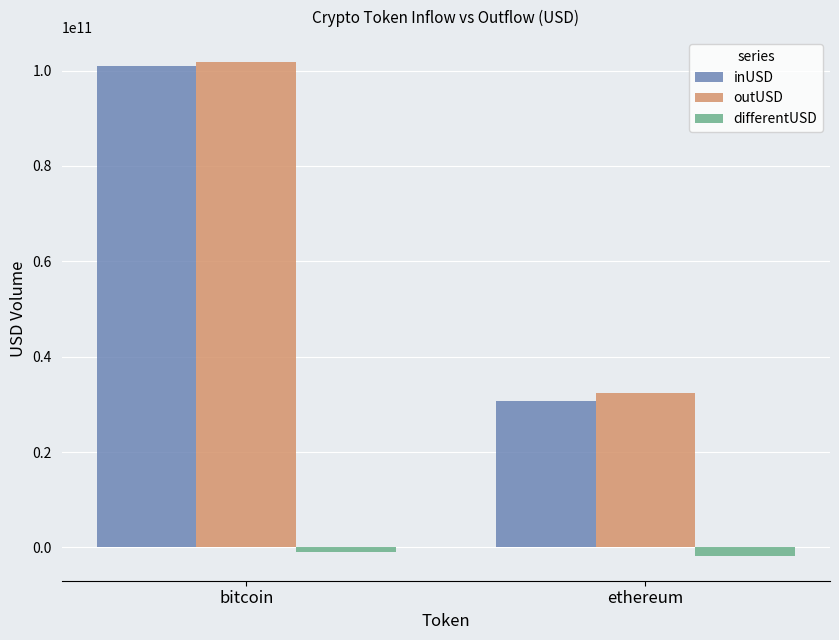

What are all the series names shown in the legend?

inUSD, outUSD, differentUSD